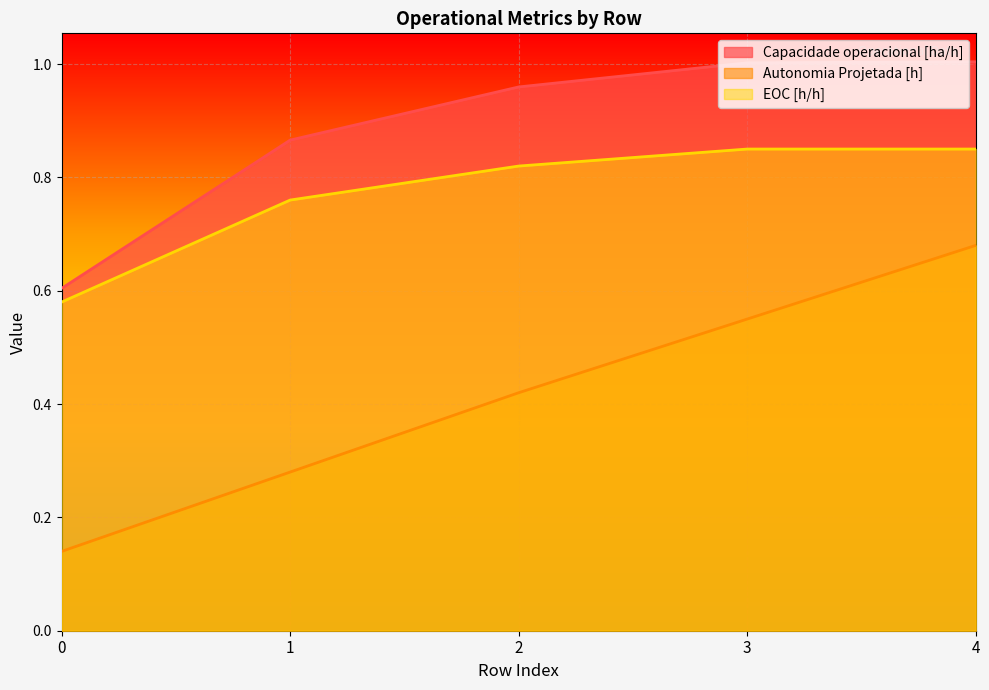

True or false: Capacidade operacional [ha/h] and Autonomia Projetada [h] cross at least once.

False